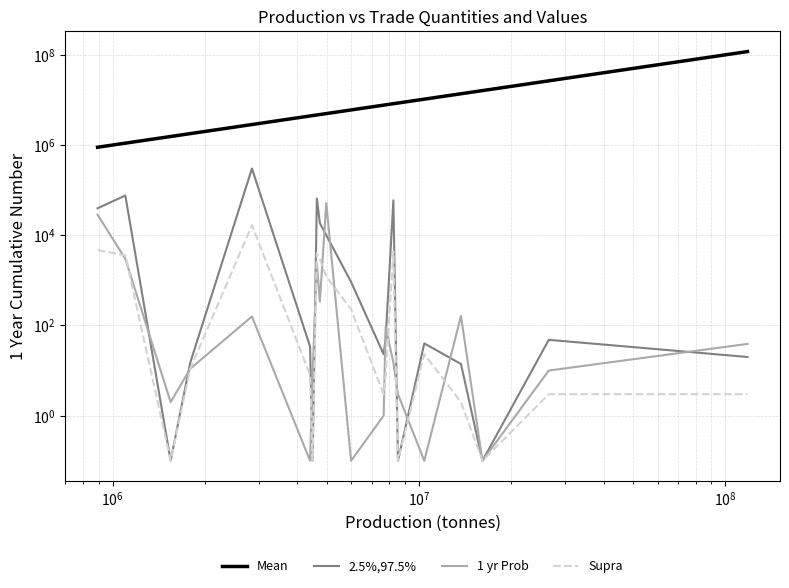

How many interior local valleys does the 1 yr Prob series have?

6